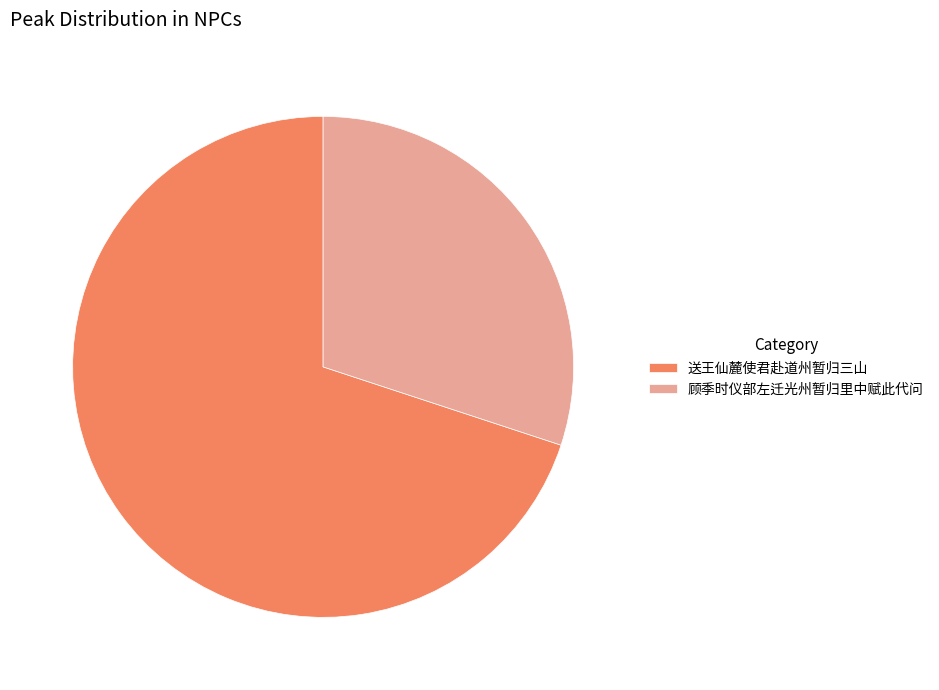

Which slice is the largest?

送王仙麓使君赴道州暂归三山